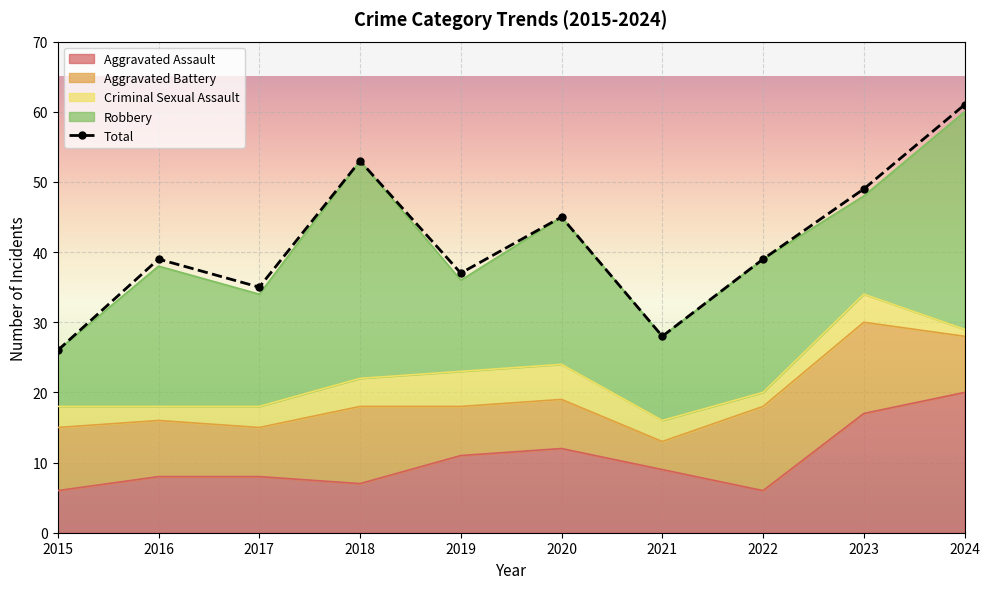

True or false: Aggravated Battery has a value of 3 at 2020.

False